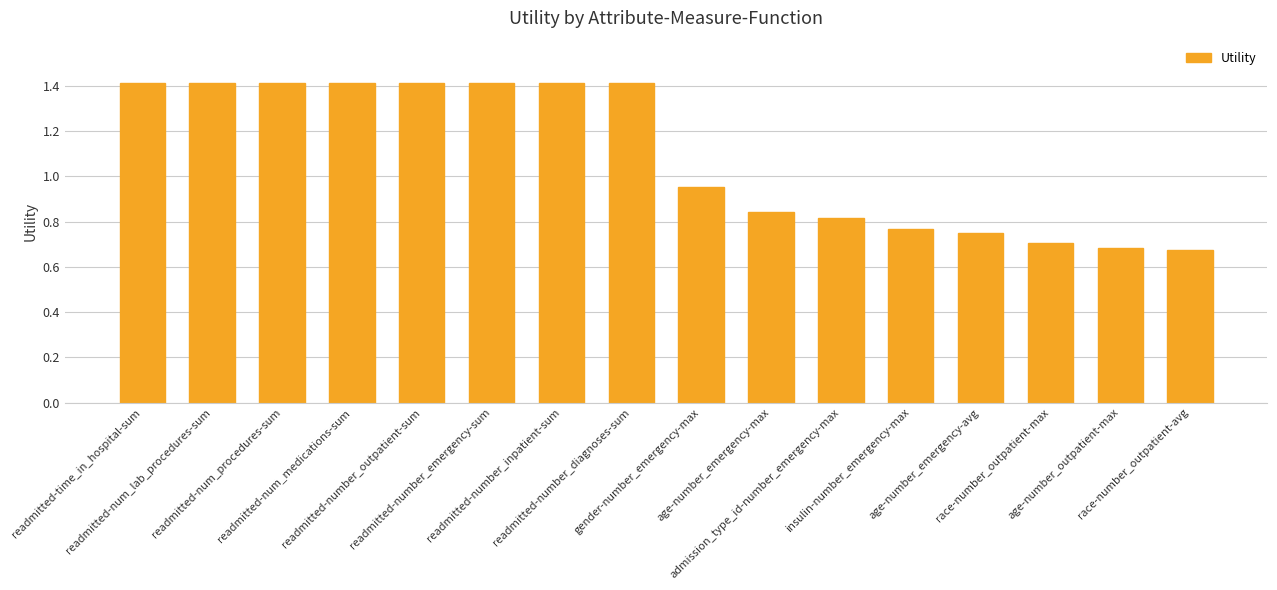

The value at admission_type_id-number_emergency-max is 1.4. True or false?

False